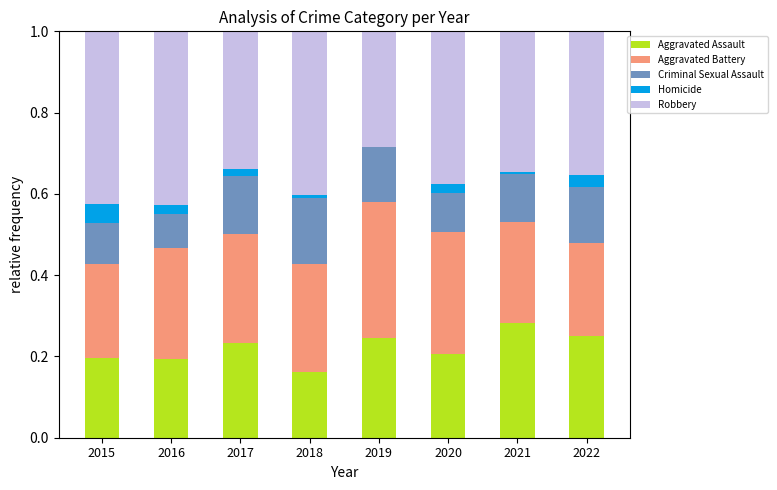

What is the total value across all series at 2020?

1.0